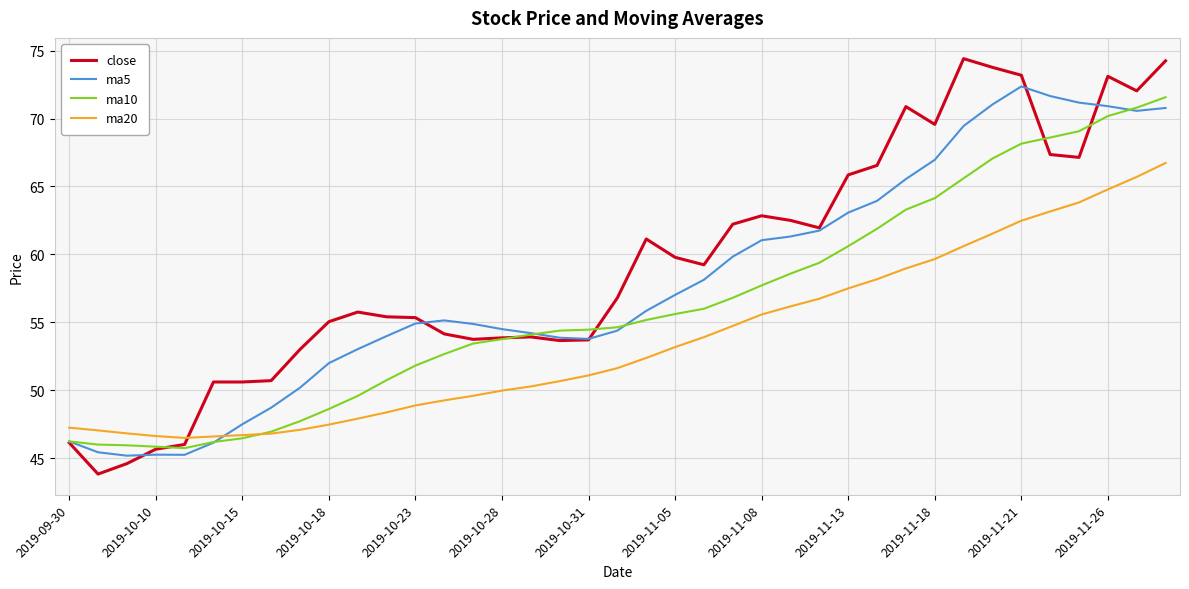

Count the number of data series in this chart.

4